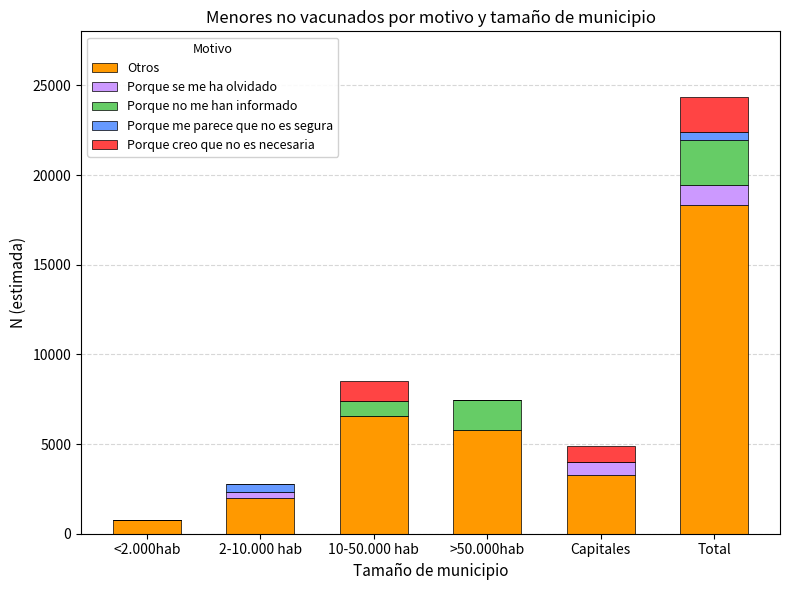

What is the highest value of the Otros series?

18348